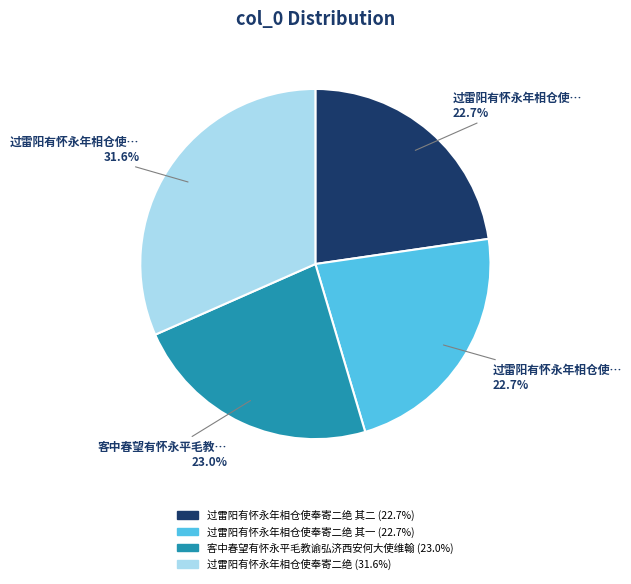

Is there any slice that represents more than half of the pie?

No